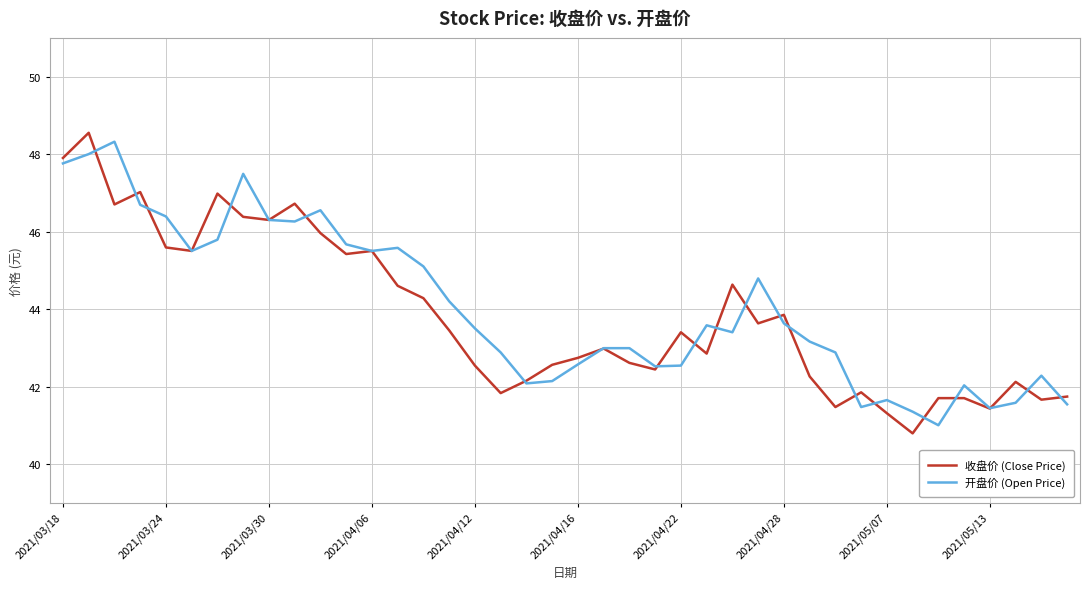

What is the minimum value shown in the chart?

40.8